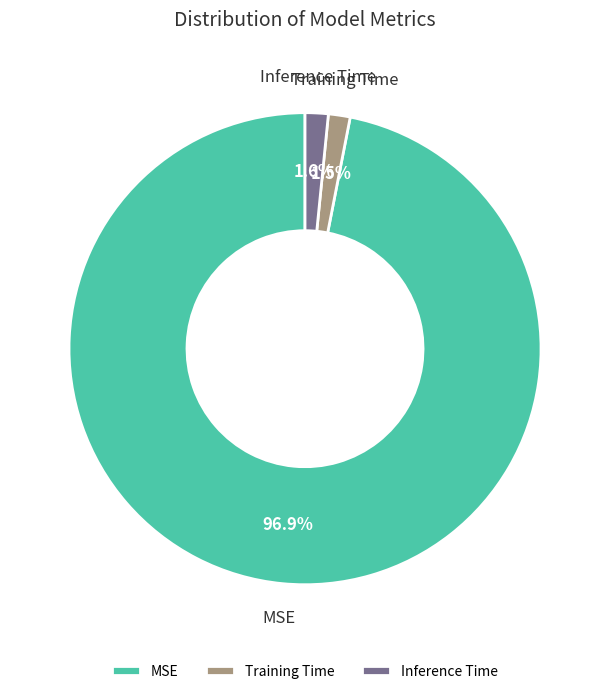

Between MSE and Training Time, which is larger?

MSE